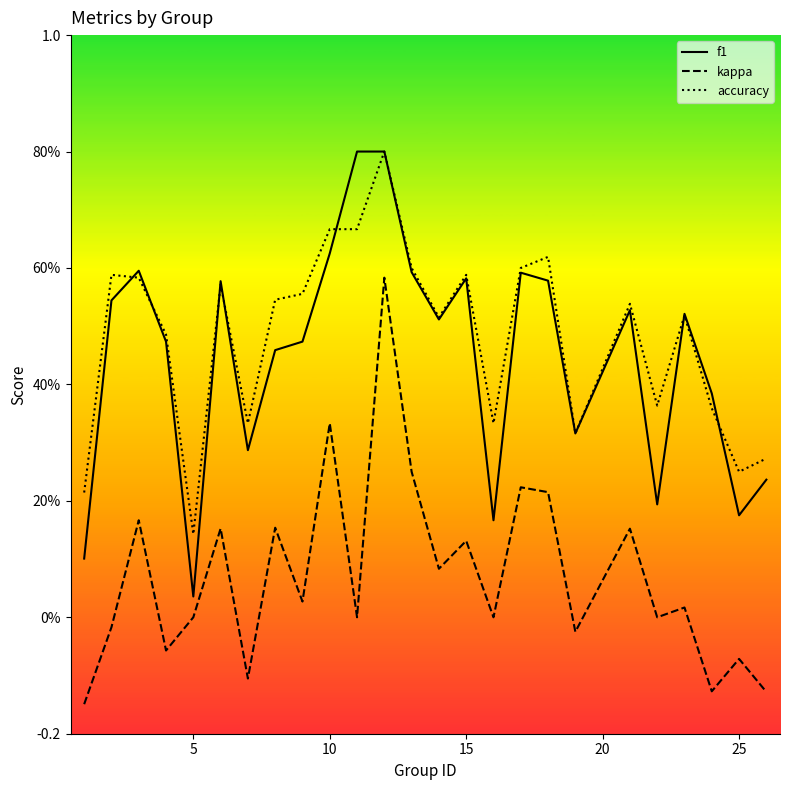

Does the chart display data point markers on the line(s)?

No